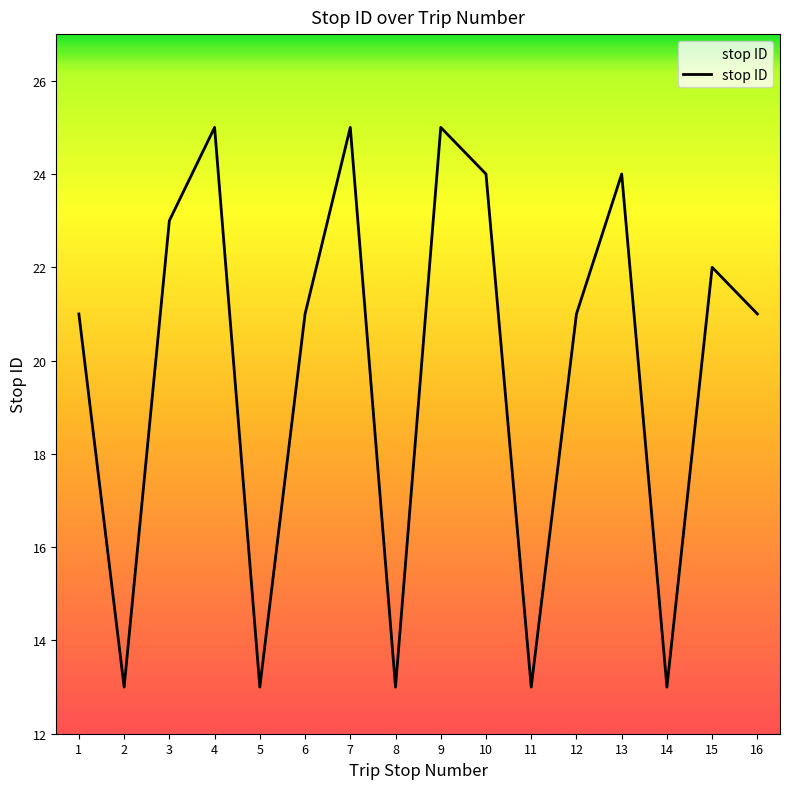

What value does the data have at 5, to the nearest 5?

15